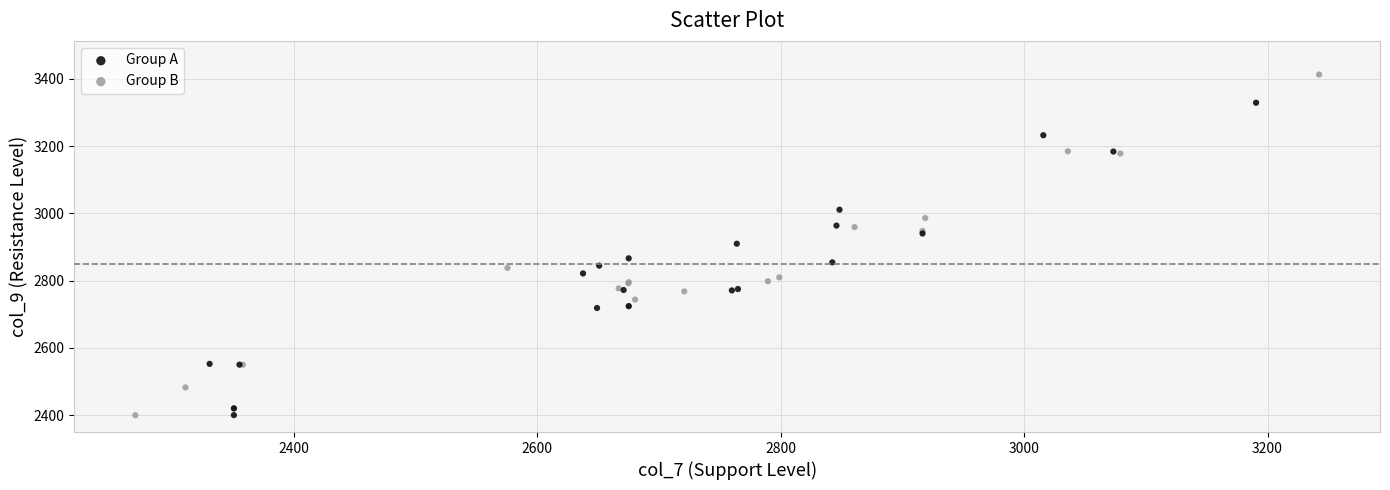

Which series has the widest spread of Y values?

Group B